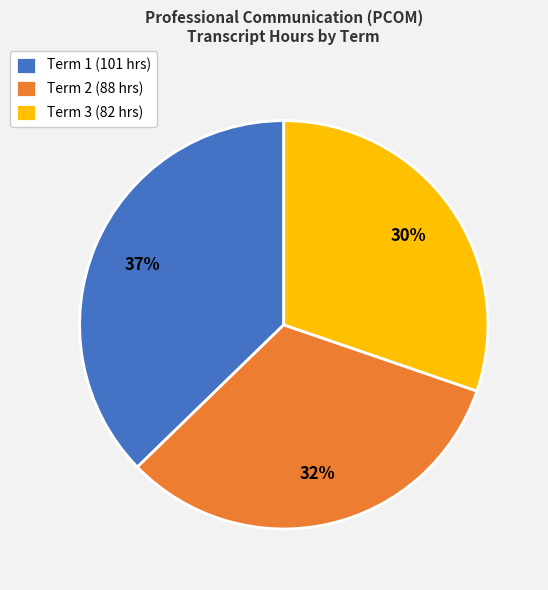

True or false: Term 2 accounts for 32% of the total.

True